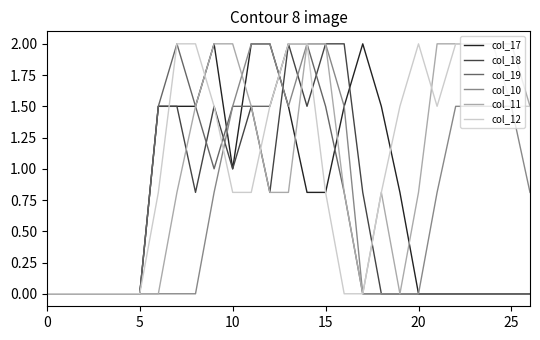

What is the maximum value for col_17?

2.0